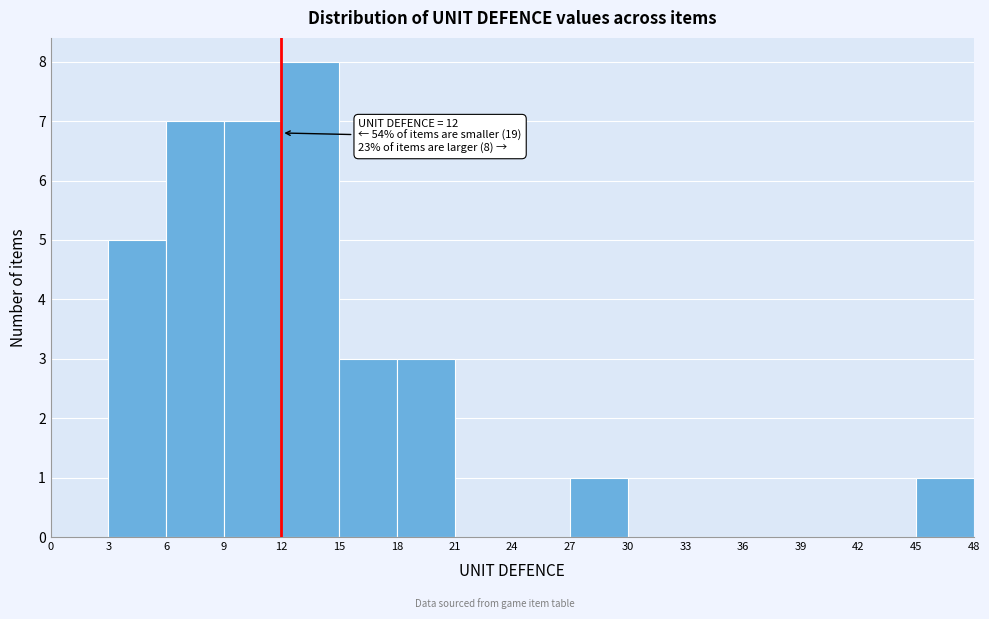

Which range on the x-axis has the tallest bar?

12 to 15